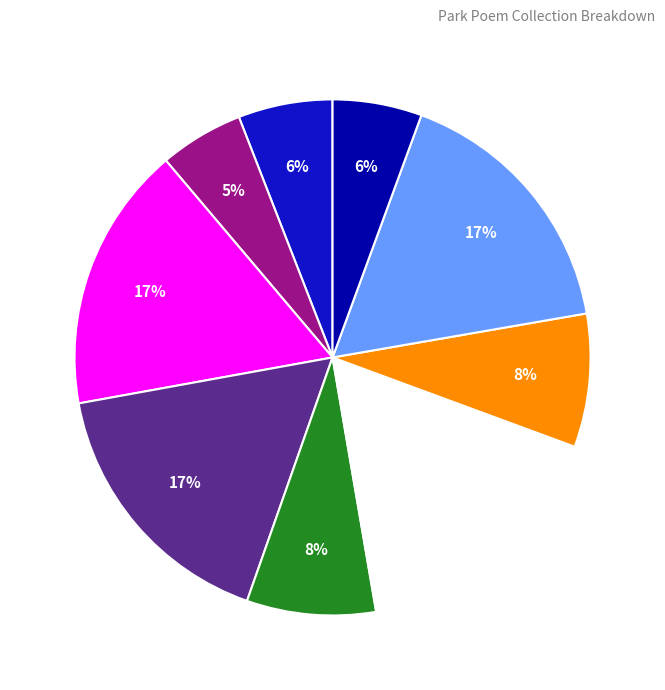

How many segments does this pie chart have?

9